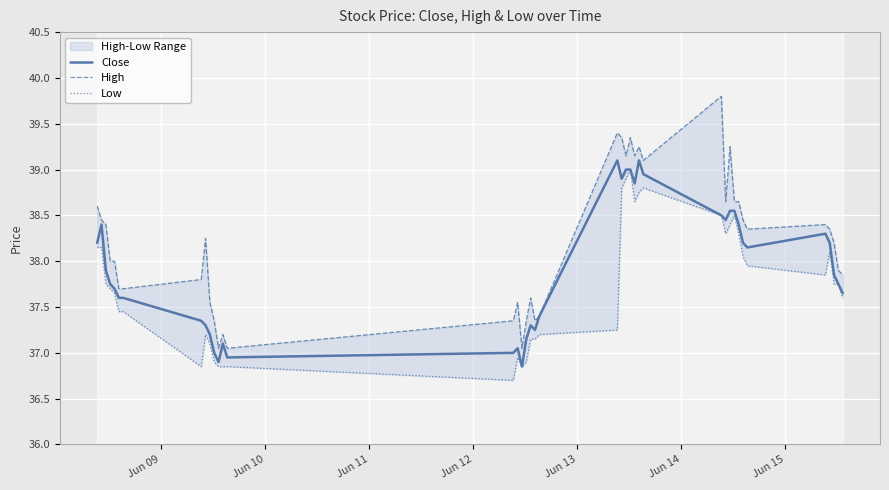

True or false: High and Low intersect in this chart.

False